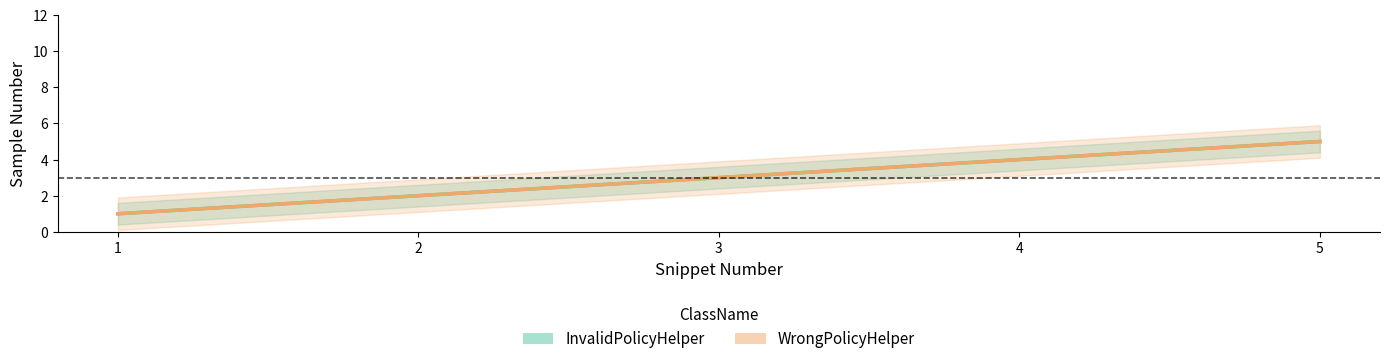

What is the value of the WrongPolicyHelper point at the 2nd from the left?

2